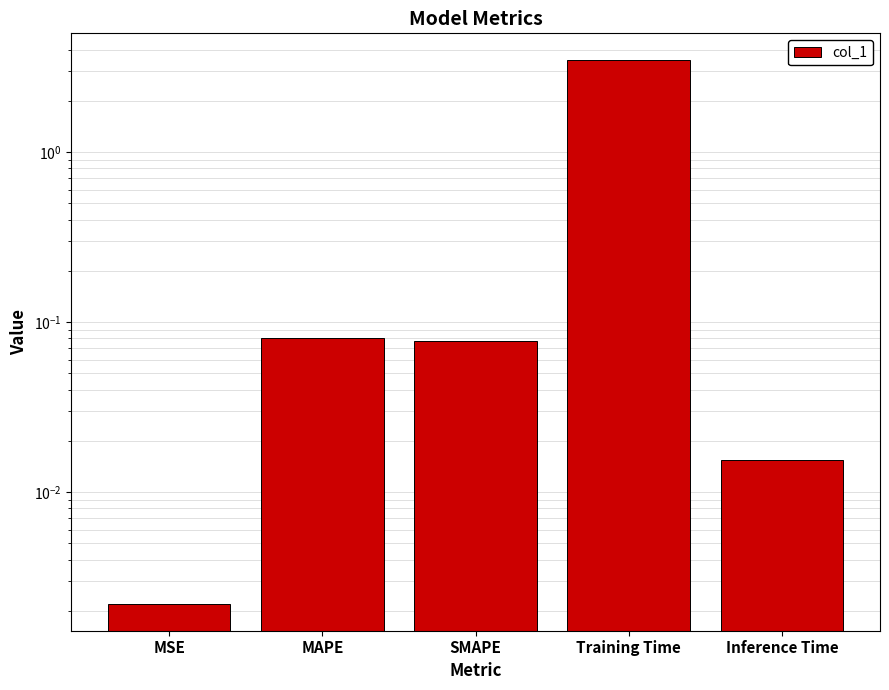

Which category has the highest value across all series?

Training Time